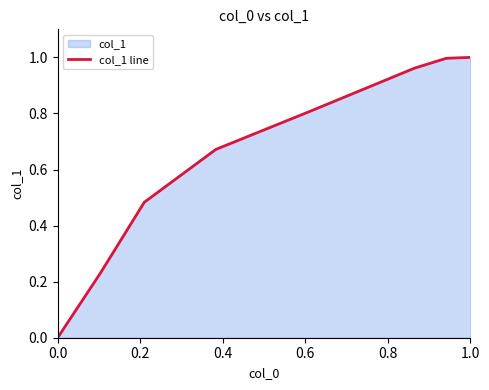

True or false: the data shows 1.6 at 1.0.

False